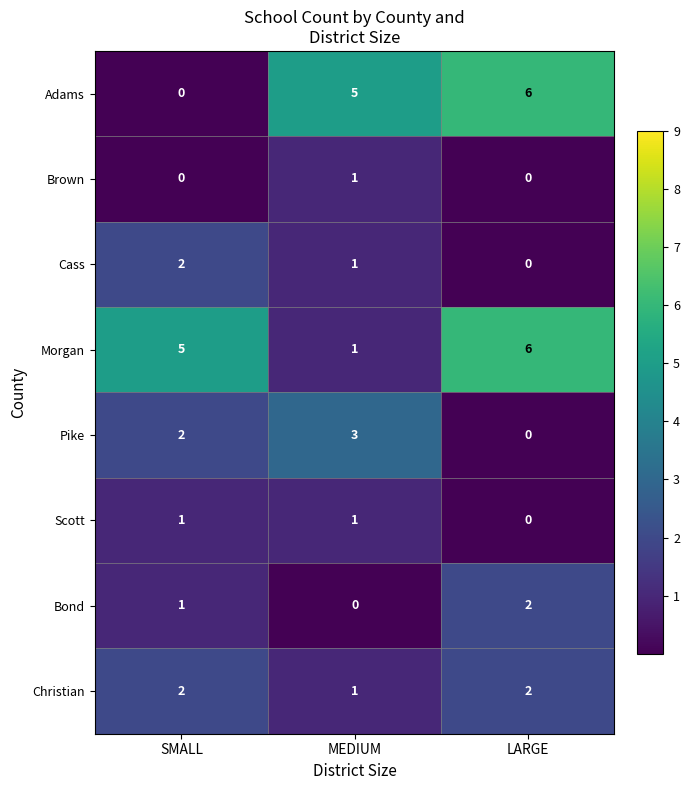

At which category is the sum across all series the highest?

LARGE